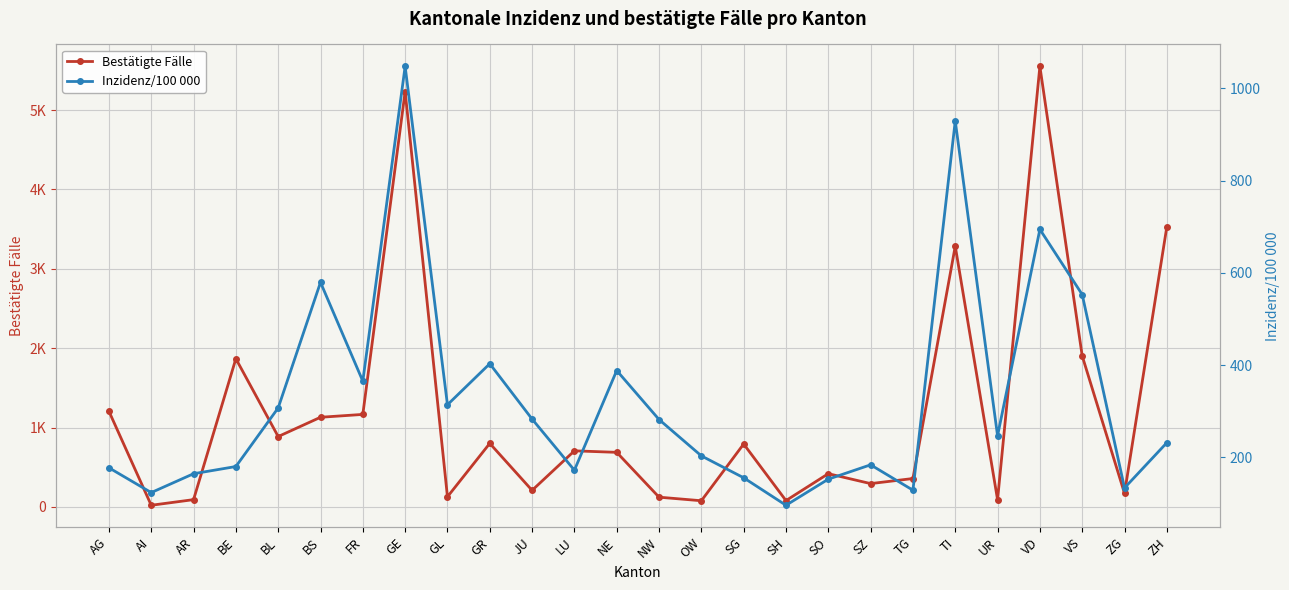

What is the smallest value displayed?

20.0